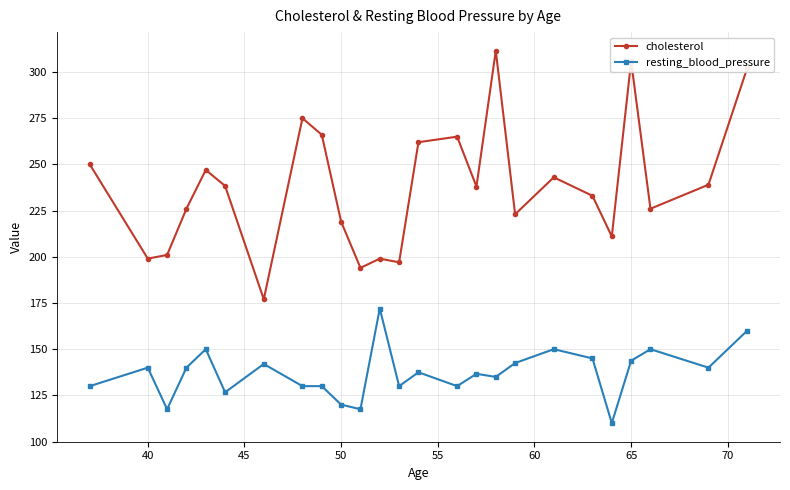

How many interior local peaks does the cholesterol series have?

7